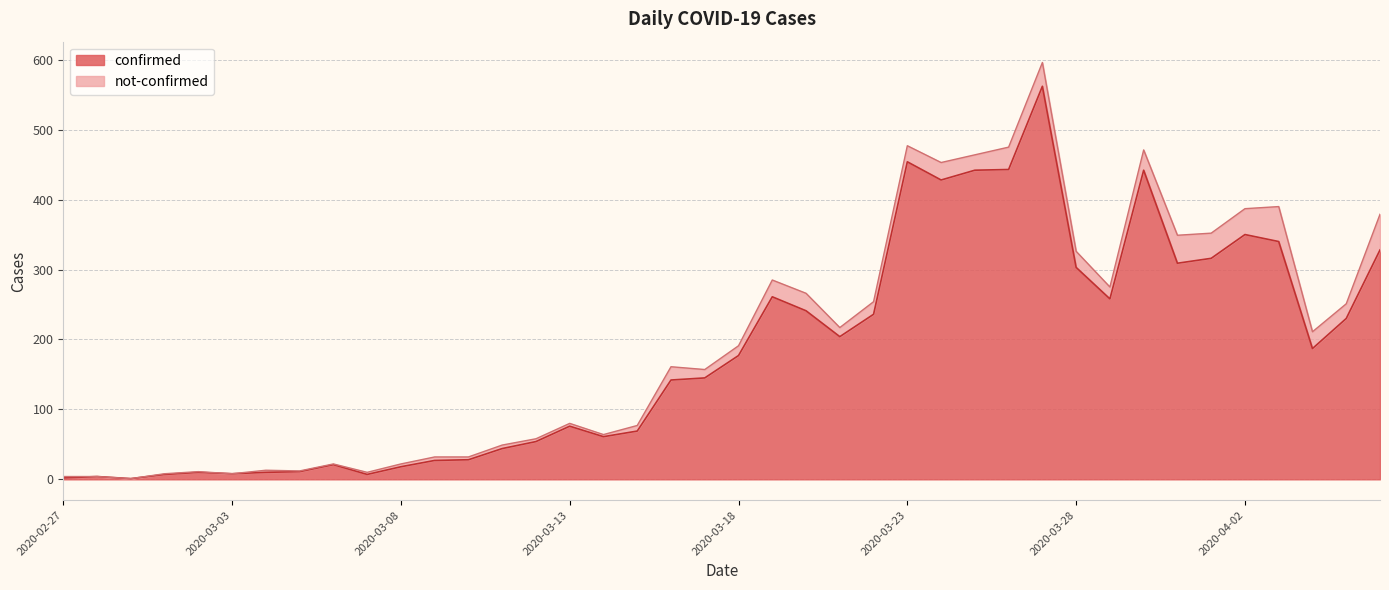

True or false: the data shows 10 at 2020-03-01.

False